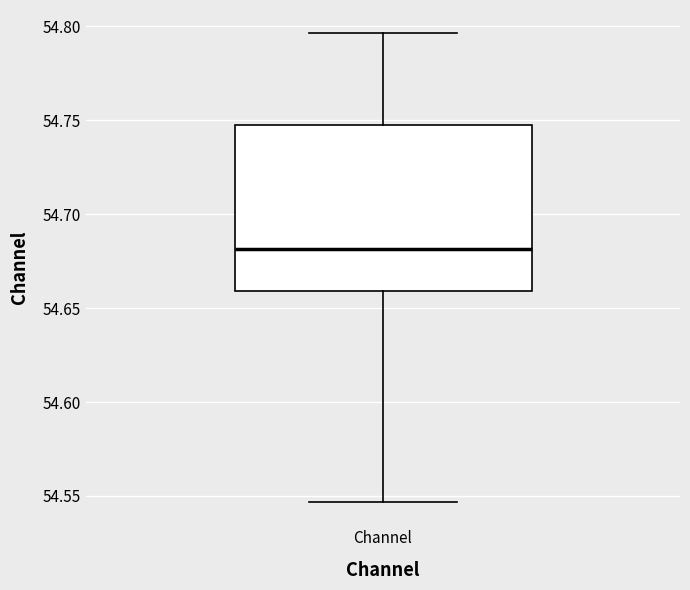

Transcribe this box plot: give where the median line is, the range the box spans, and where the two whiskers end, as read against the y-axis. The values are not printed on the chart, so give them approximately, as read against the axis.

median 54.680, box 54.660 to 54.750, whiskers 54.545 to 54.795